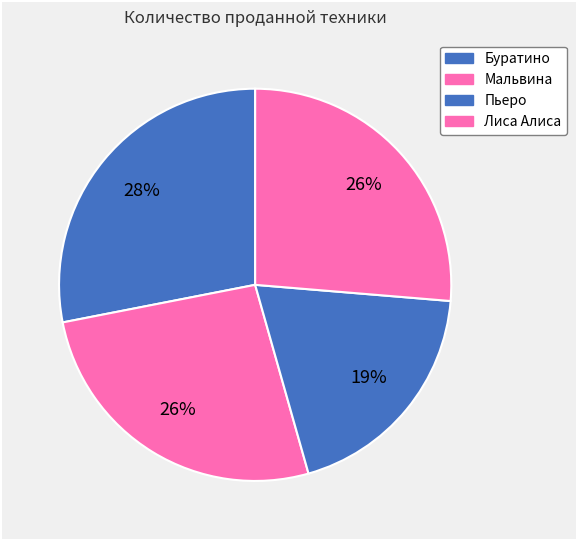

To the nearest percent, what percentage of the pie is Лиса Алиса?

26%